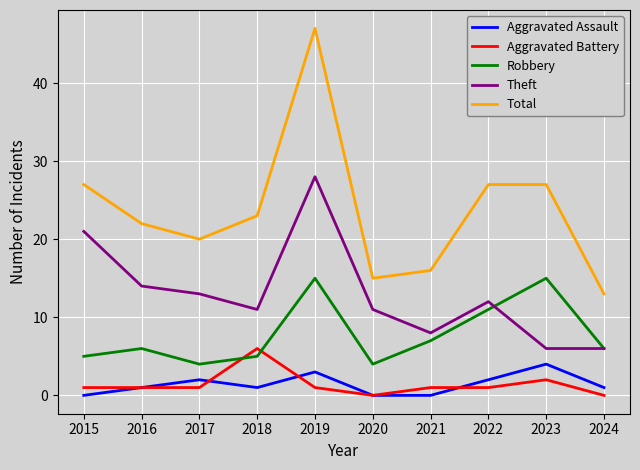

True or false: Theft and Aggravated Assault cross at least once.

False